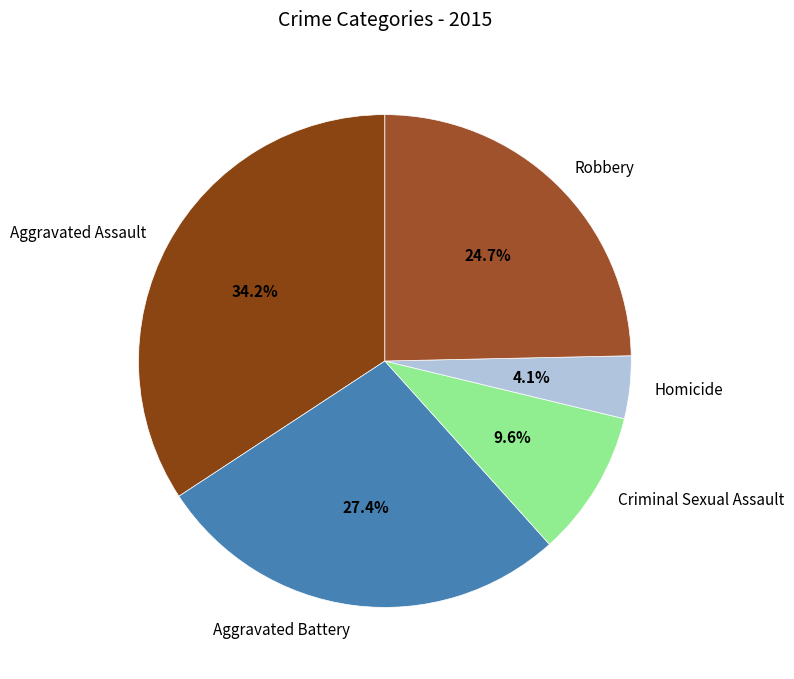

To the nearest percent, what is the average slice percentage?

20%